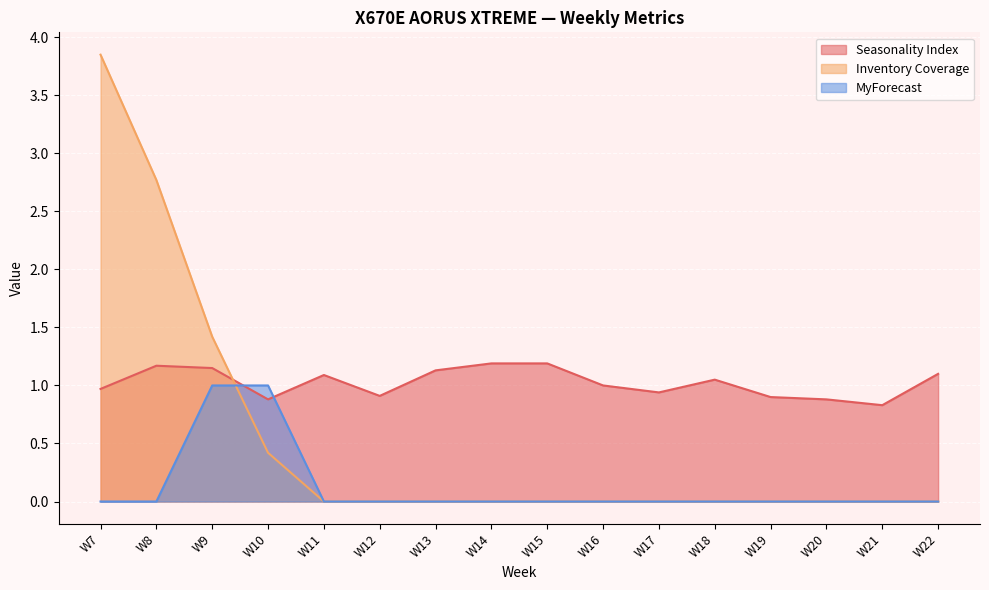

List the series in order of their overall mean, highest first.

Seasonality Index, Inventory Coverage, MyForecast